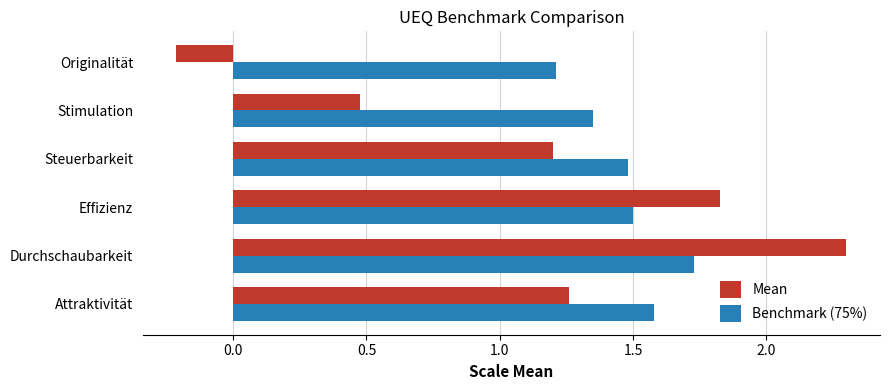

Which category has the lowest value in the Mean series?

Originalität